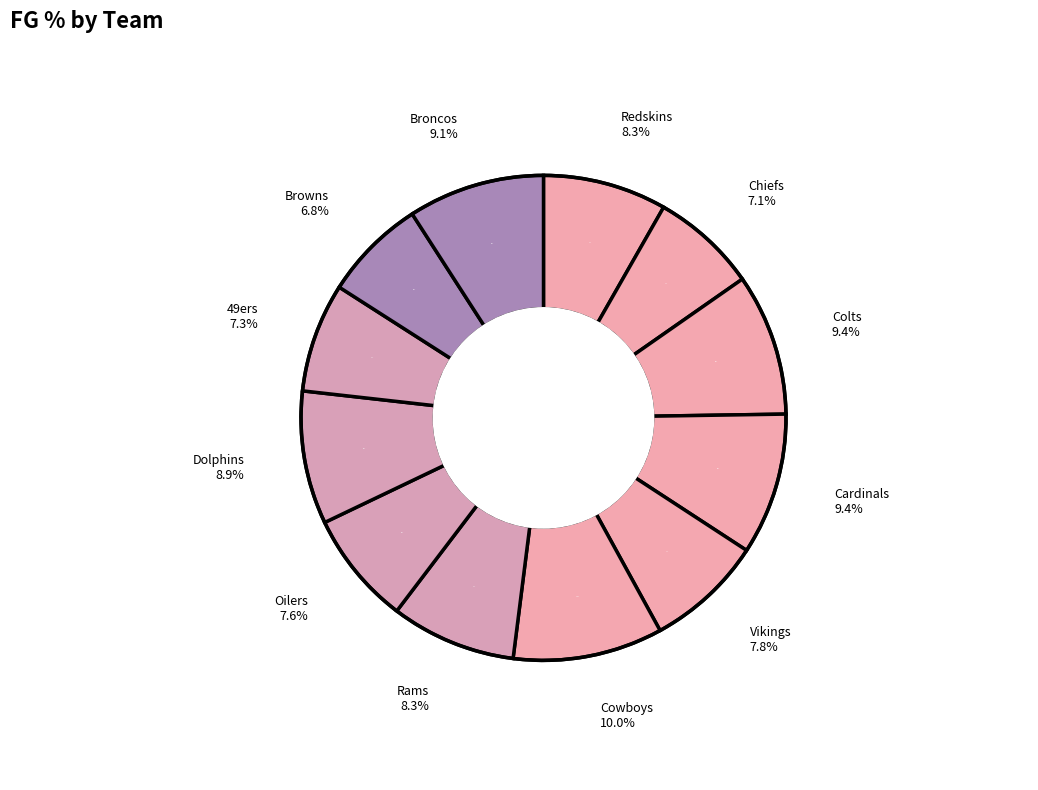

Is there a majority slice in this chart?

No